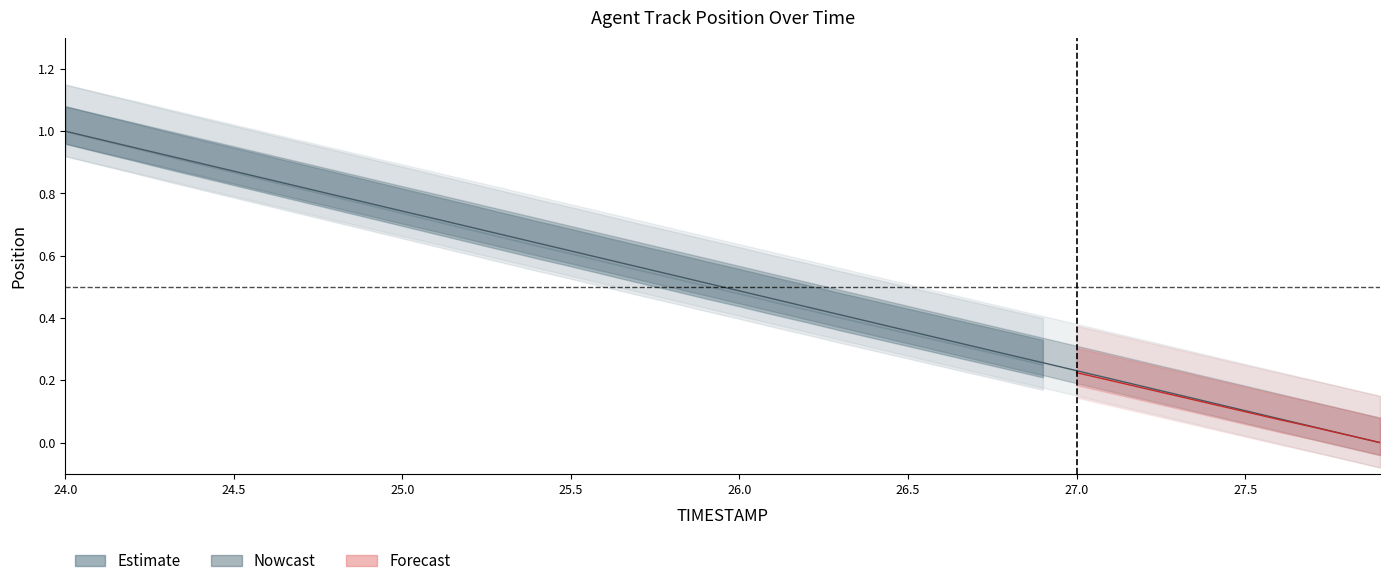

Reading left to right, extract all data points from this chart.

1.0	1.0	0.9	0.9	0.9	0.9	0.8	0.8	0.8	0.8	0.7	0.7	0.7	0.7	0.6	0.6	0.6	0.6	0.5	0.5	0.5	0.5	0.4	0.4	0.4	0.4	0.3	0.3	0.3	0.3	0.2	0.2	0.2	0.2	0.1	0.1	0.1	0.1	0.0	0.0